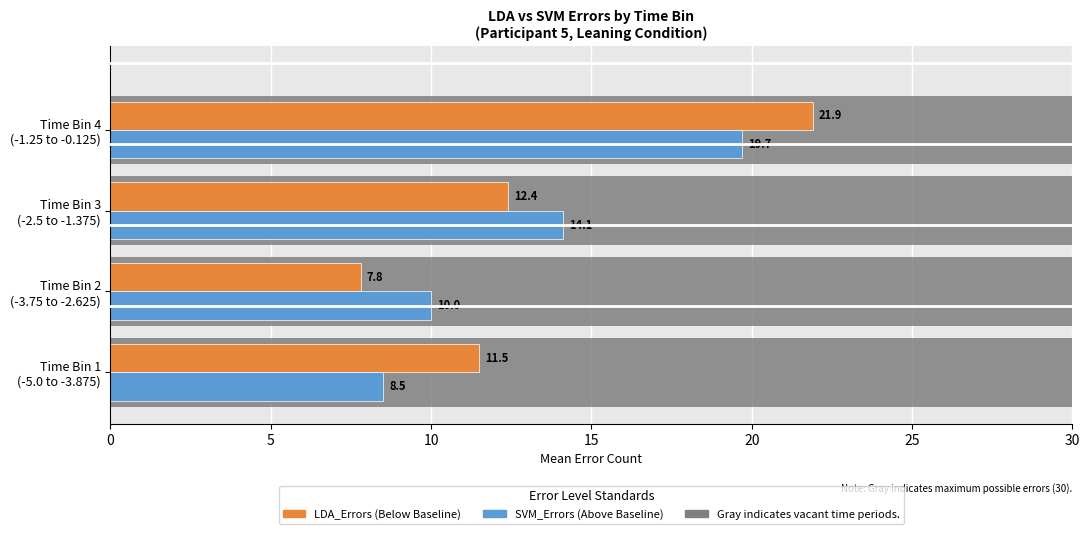

What is the difference between the second highest and second lowest values in the SVM_Errors series?

4.1